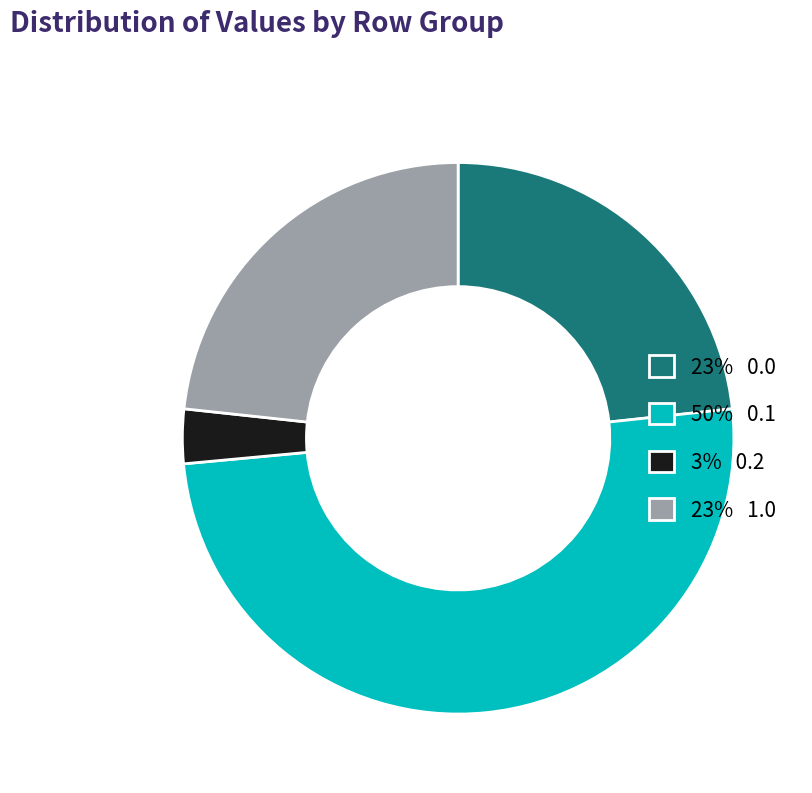

Does 3% 0.2 account for over 50% of the chart?

No